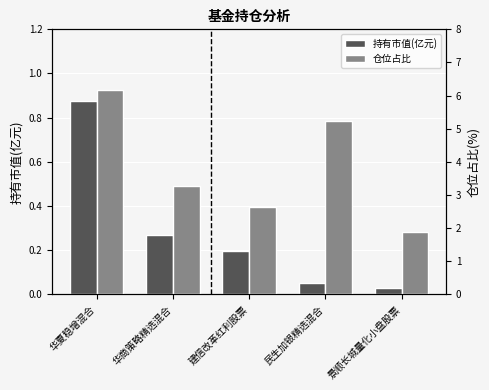

True or false: 持有市值(亿元) has a value of 0.3 at 华商策略精选混合.

True